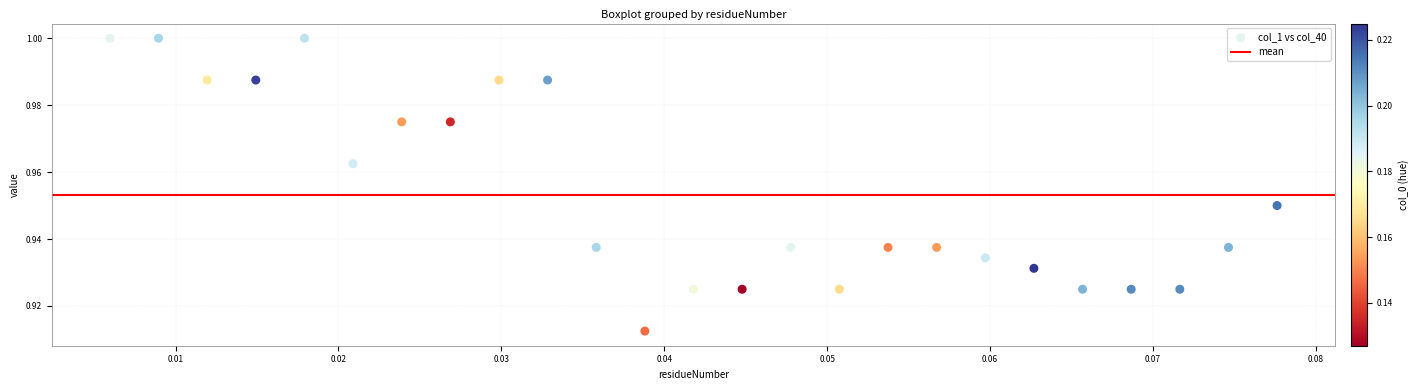

How many points are shown in the scatter plot?

25